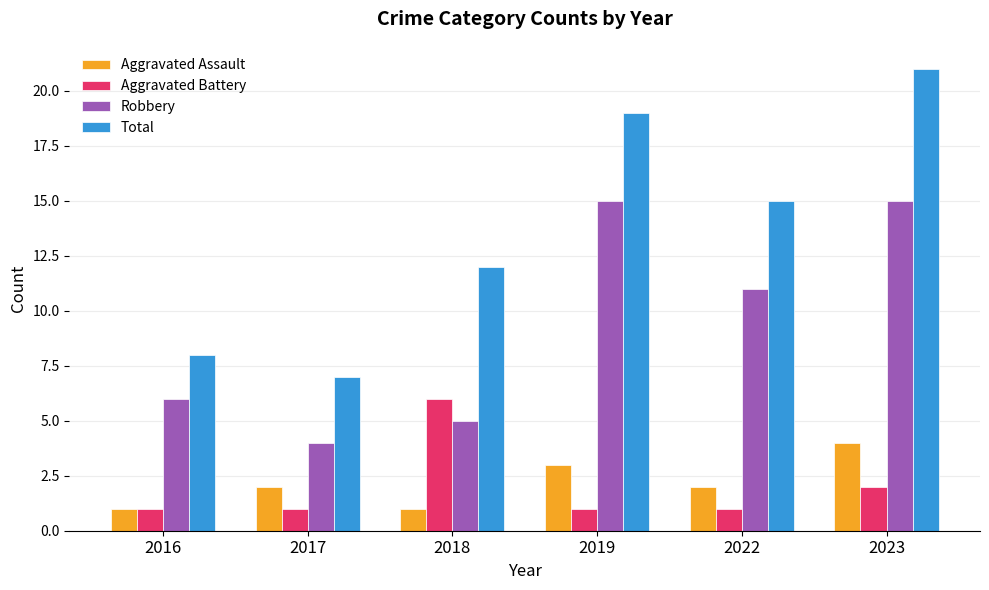

Reading left to right, transcribe all the data shown in this chart.

Aggravated Assault: 1	2	1	3	2	4
Aggravated Battery: 1	1	6	1	1	2
Robbery: 6	4	5	15	11	15
Total: 8	7	12	19	15	21